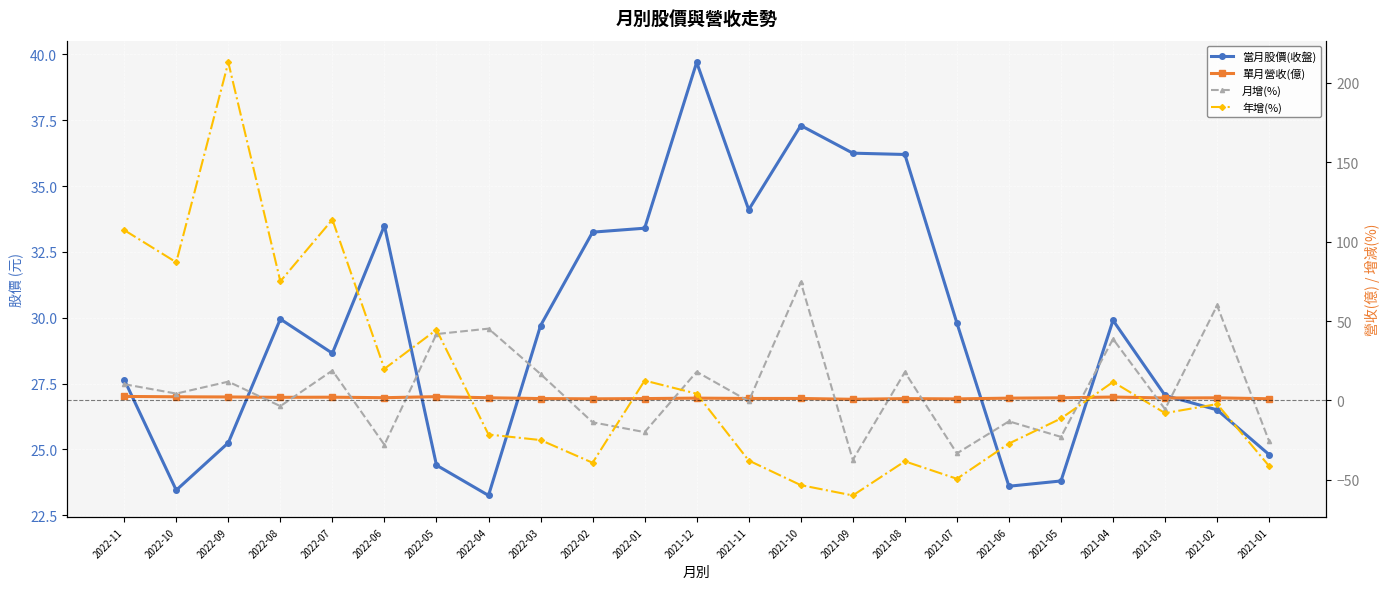

What is the value of the 當月股價(收盤) point at the 19th from the left?

23.8